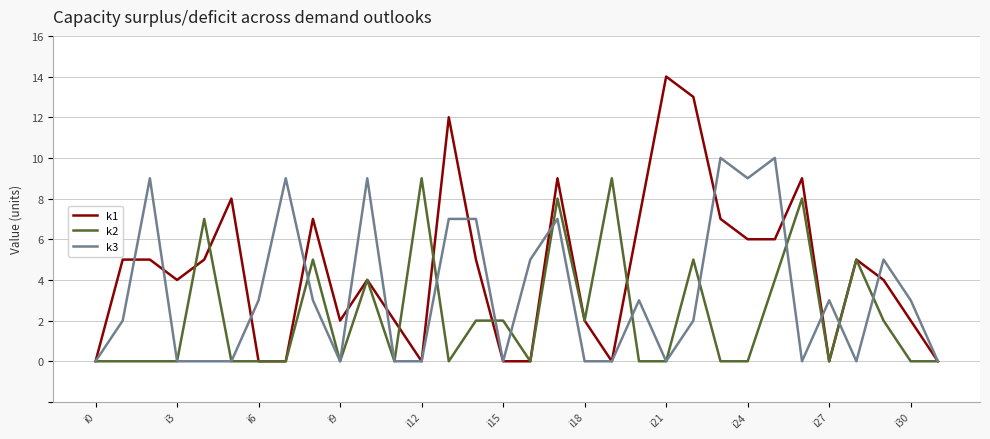

What is the average value of the k1 series?

4